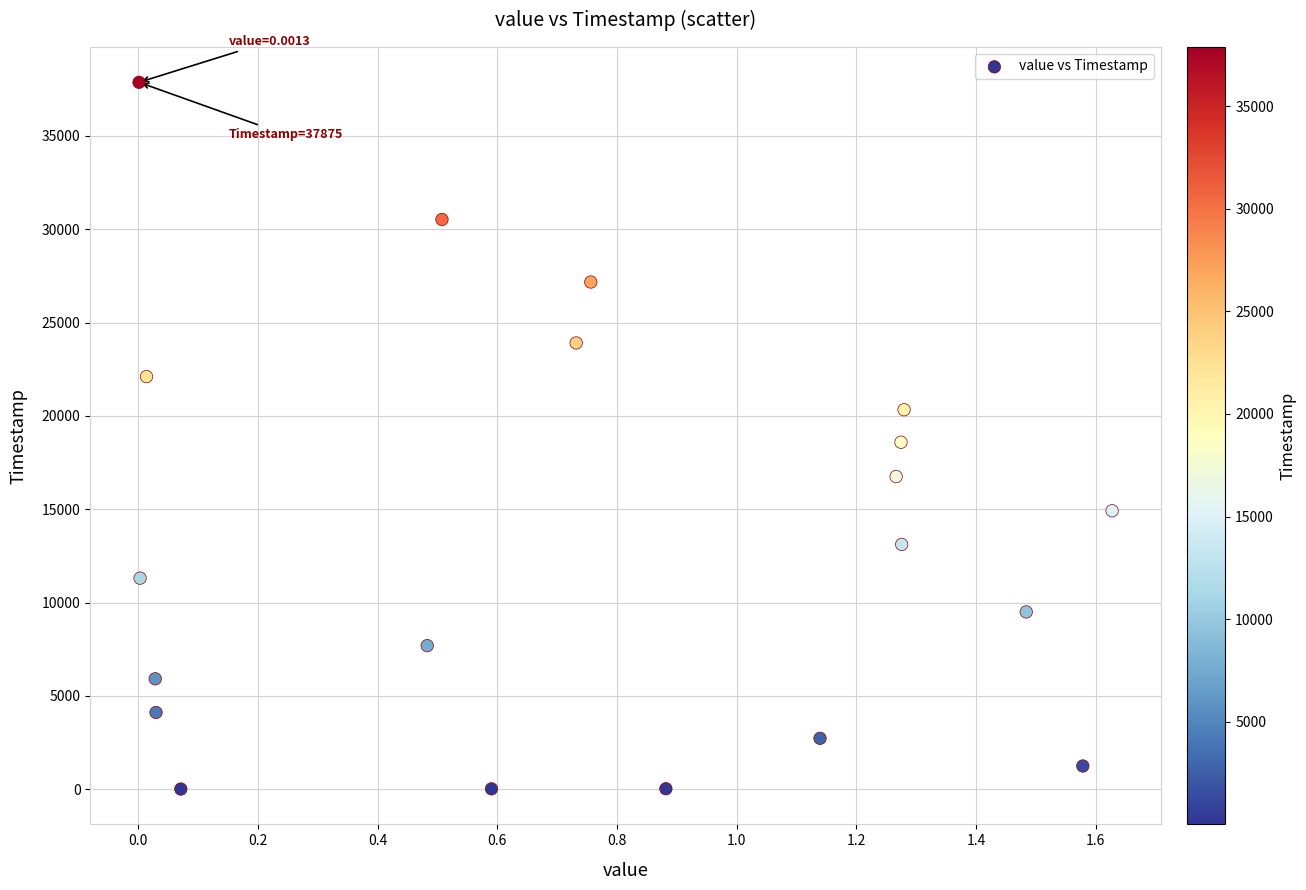

What is the range of Y values (max minus min)?

37869